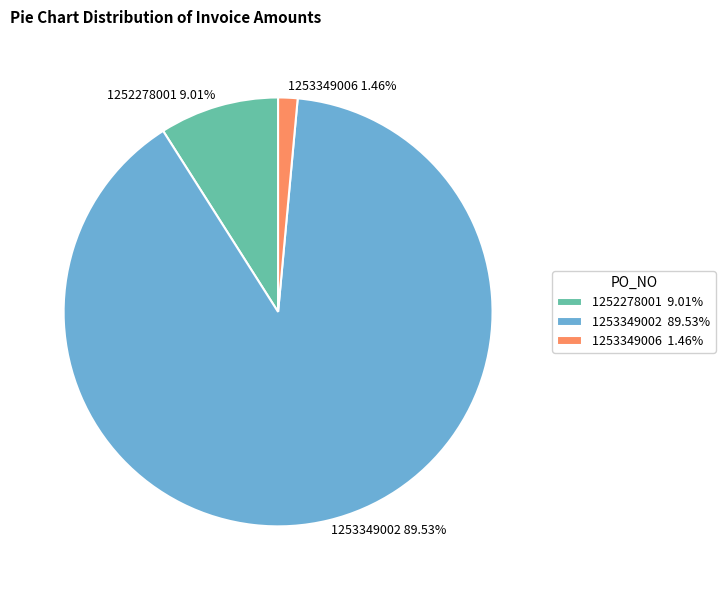

To the nearest percent, what is the difference between the largest and smallest slice percentages?

88%